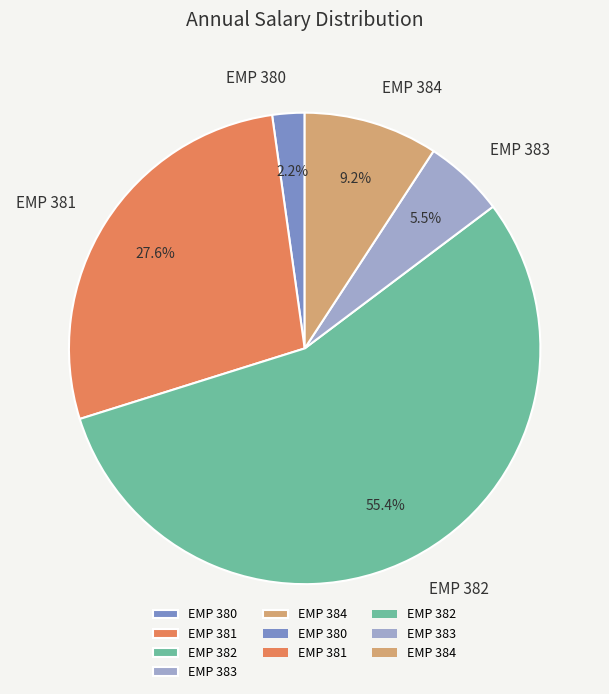

True or false: EMP 382 accounts for 70% of the total.

False